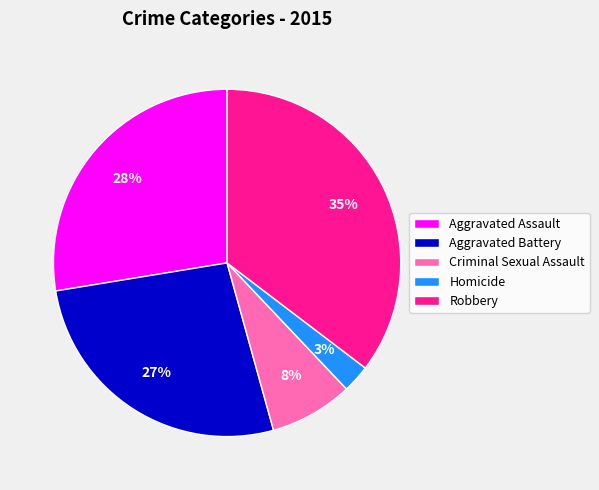

To the nearest percent, what is the average slice percentage?

20%